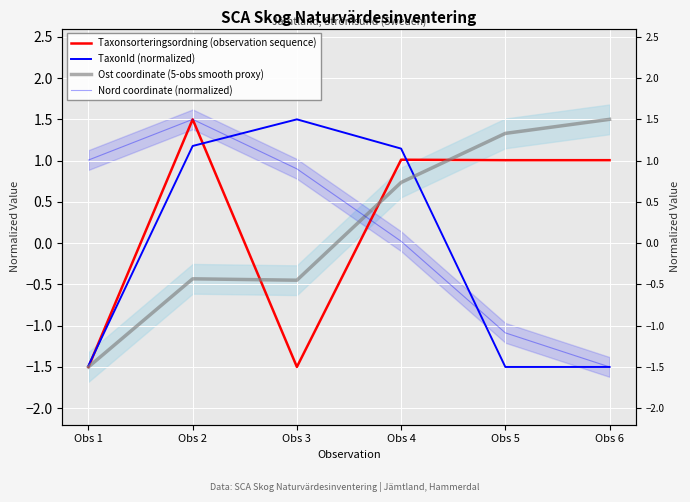

What is the value of the Taxonsorteringsordning (observation sequence) point at the 5th from the left?

1.0